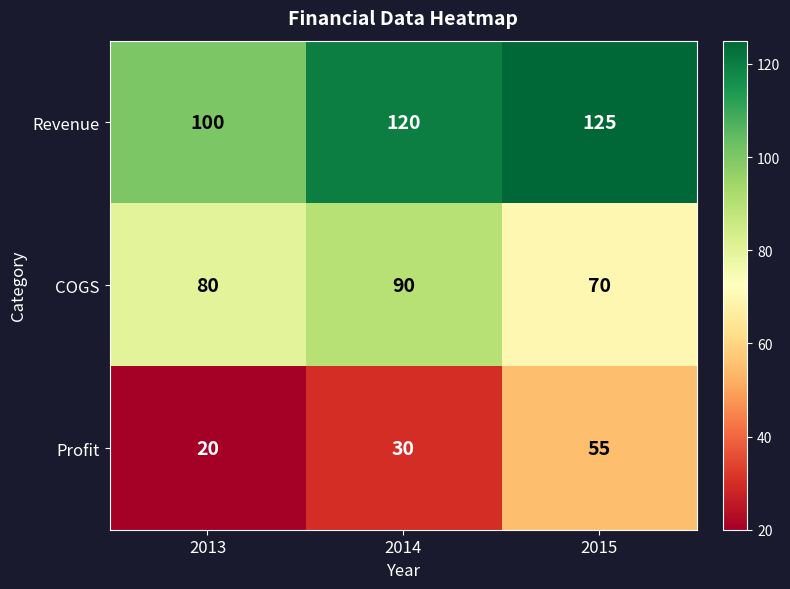

What is the difference between the maximum and minimum values in the Profit series?

35